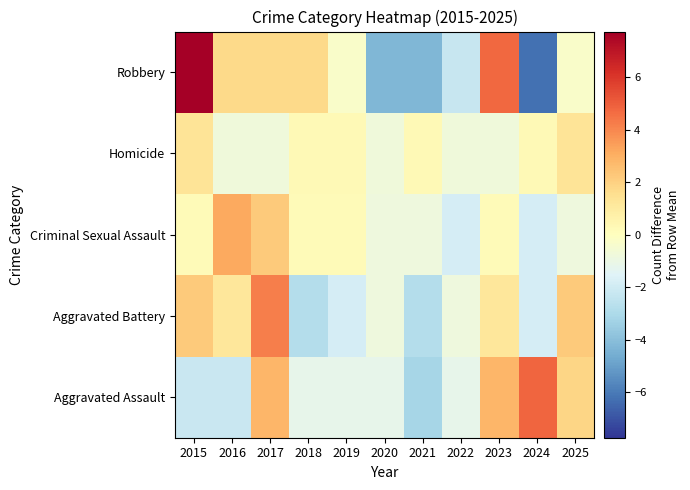

How many distinct data groups are displayed?

5